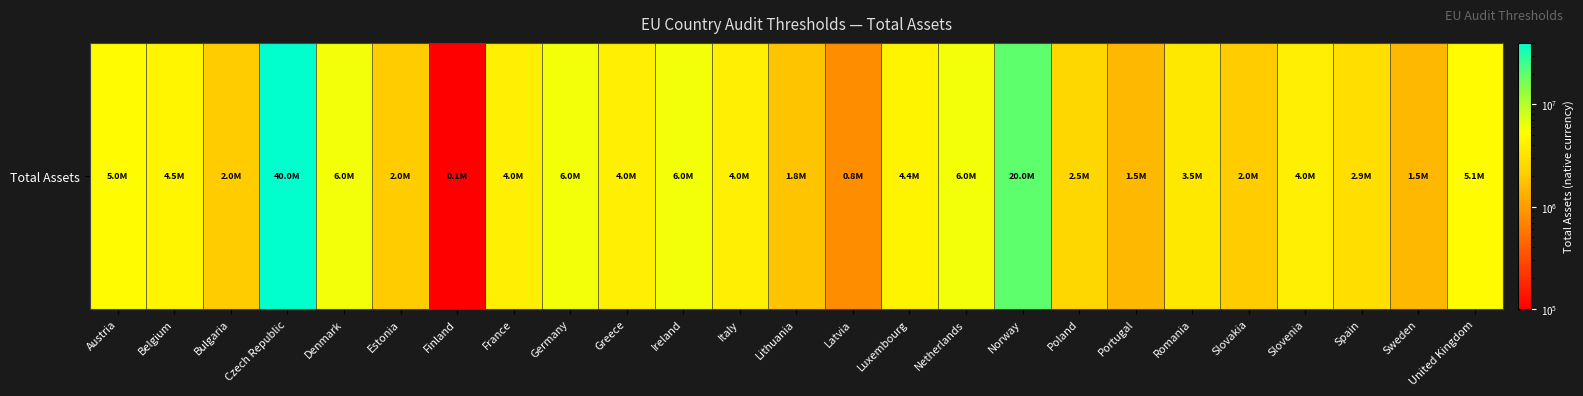

Rank the categories by value from lowest to highest.

Finland, Latvia, Portugal, Sweden, Lithuania, Bulgaria, Estonia, Slovakia, Poland, Spain, Romania, France, Greece, Italy, Slovenia, Luxembourg, Belgium, Austria, United Kingdom, Denmark, Germany, Ireland, Netherlands, Norway, Czech Republic